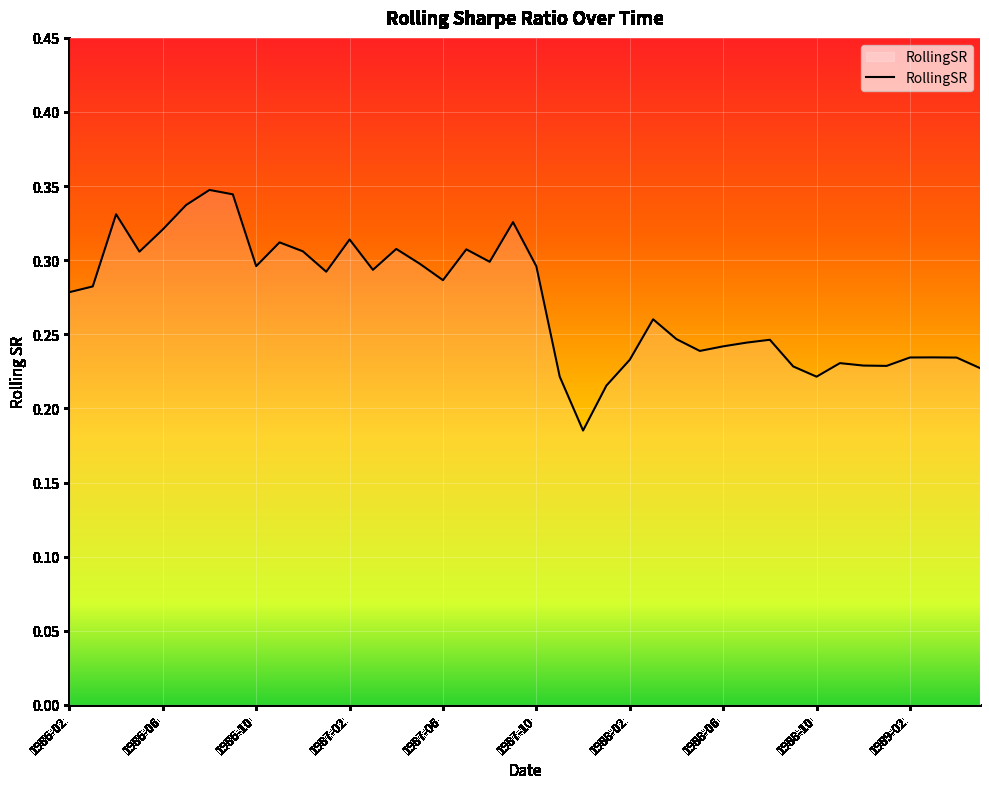

Does the chart display data point markers on the line(s)?

No